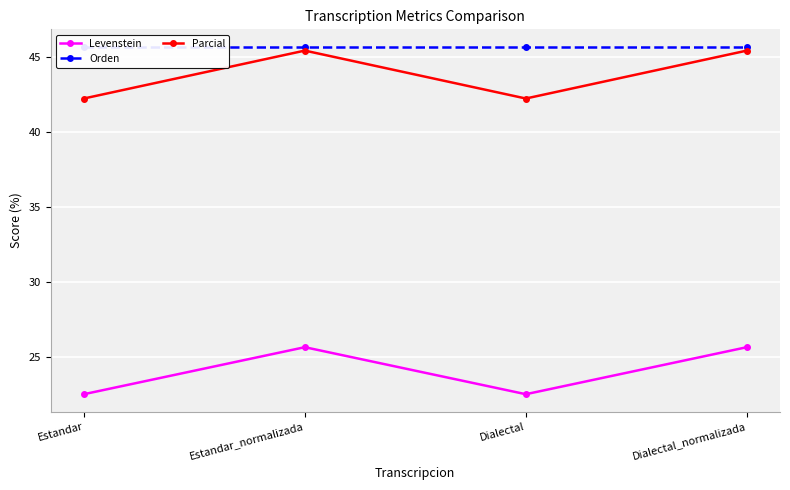

Reading left to right, transcribe all the data shown in this chart.

Levenstein: Estandar=22.5	Estandar_normalizada=25.6	Dialectal=22.5	Dialectal_normalizada=25.6
Orden: Estandar=45.7	Estandar_normalizada=45.7	Dialectal=45.7	Dialectal_normalizada=45.7
Parcial: Estandar=42.3	Estandar_normalizada=45.5	Dialectal=42.3	Dialectal_normalizada=45.5